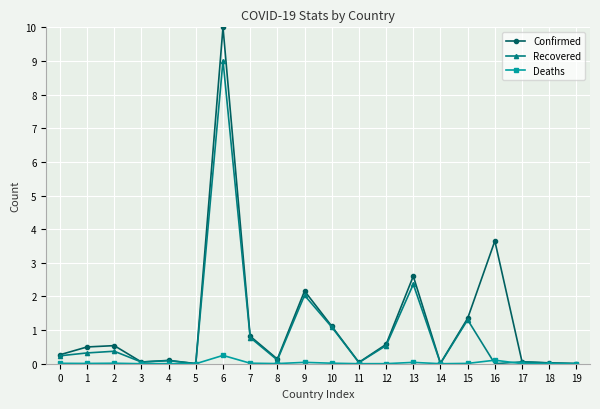

What is the greatest value displayed?

10.0